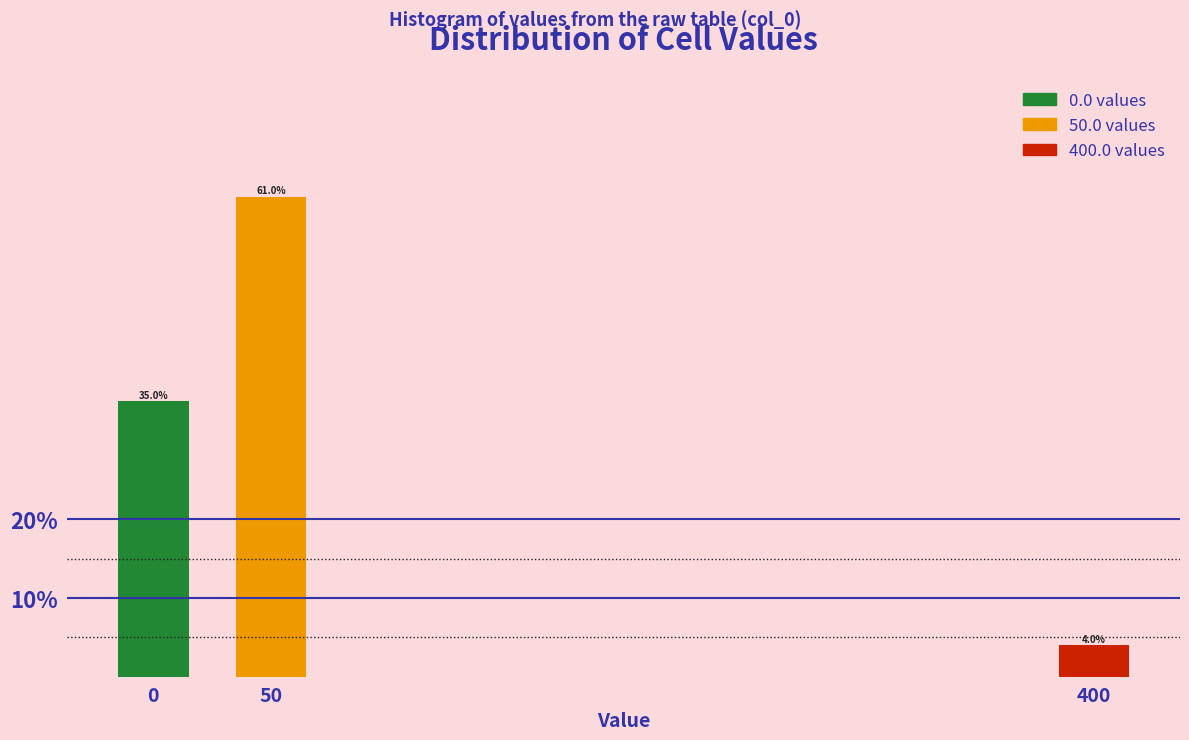

Reading left to right, extract all data points from this chart.

35	61	4